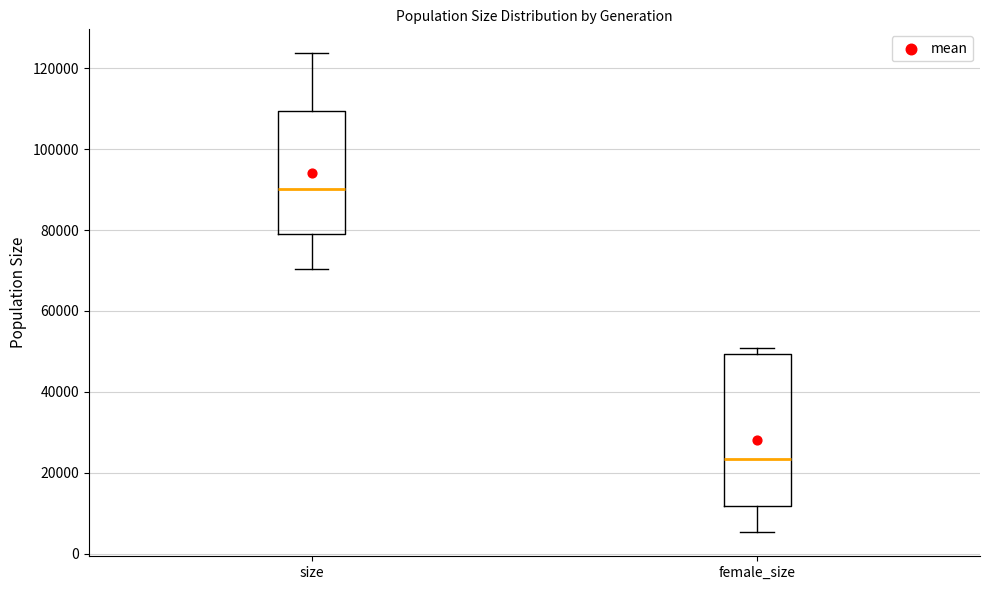

Where does the lower whisker of the box for female_size end on the y-axis? The values are not printed on the chart, so give them approximately, as read against the axis.

6000